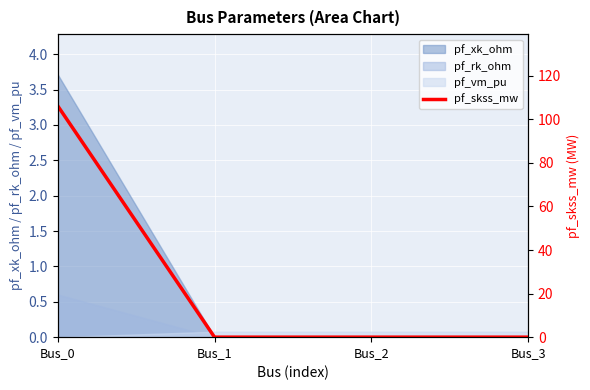

List the labels in order of value, smallest first.

Bus_1, Bus_2, Bus_3, Bus_0